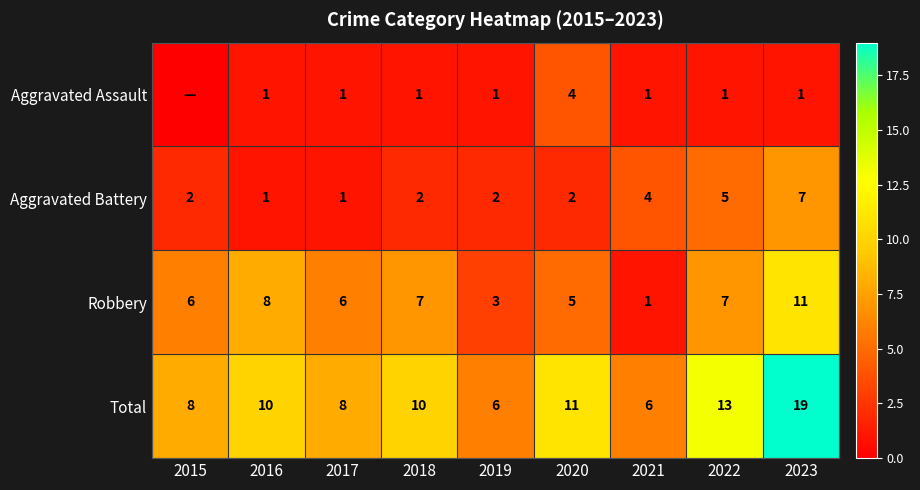

What is the maximum value for Robbery?

11